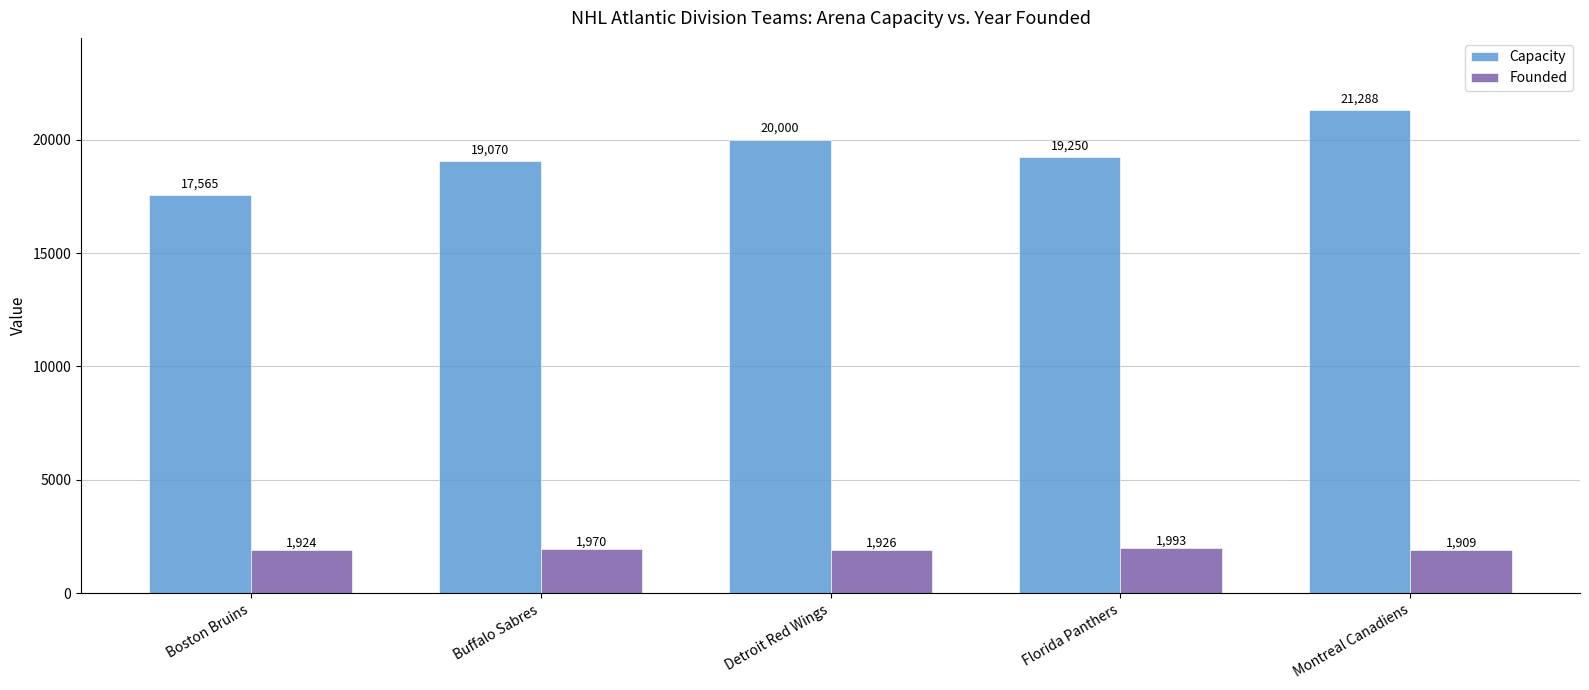

Which series has the largest total across all categories?

Capacity